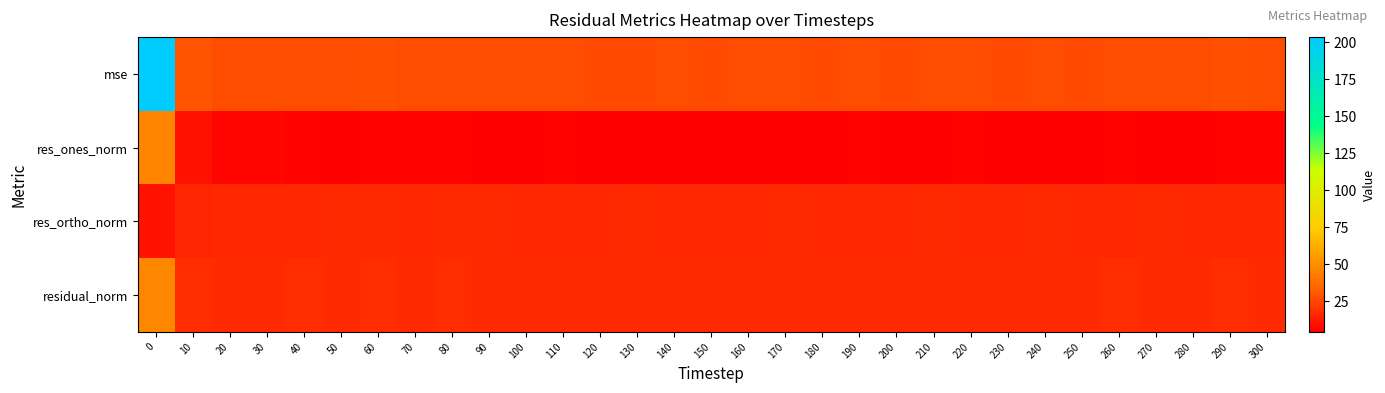

Between 160 and 60, which is larger?

60